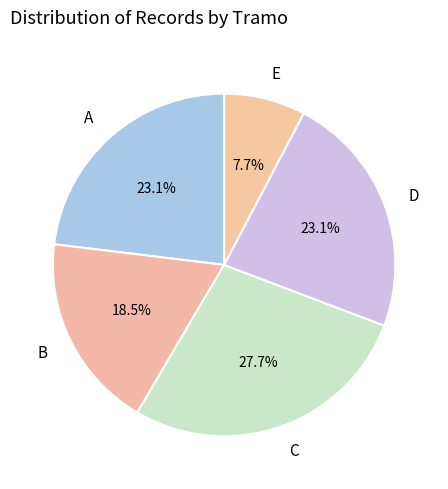

Between E and A, which is larger?

A